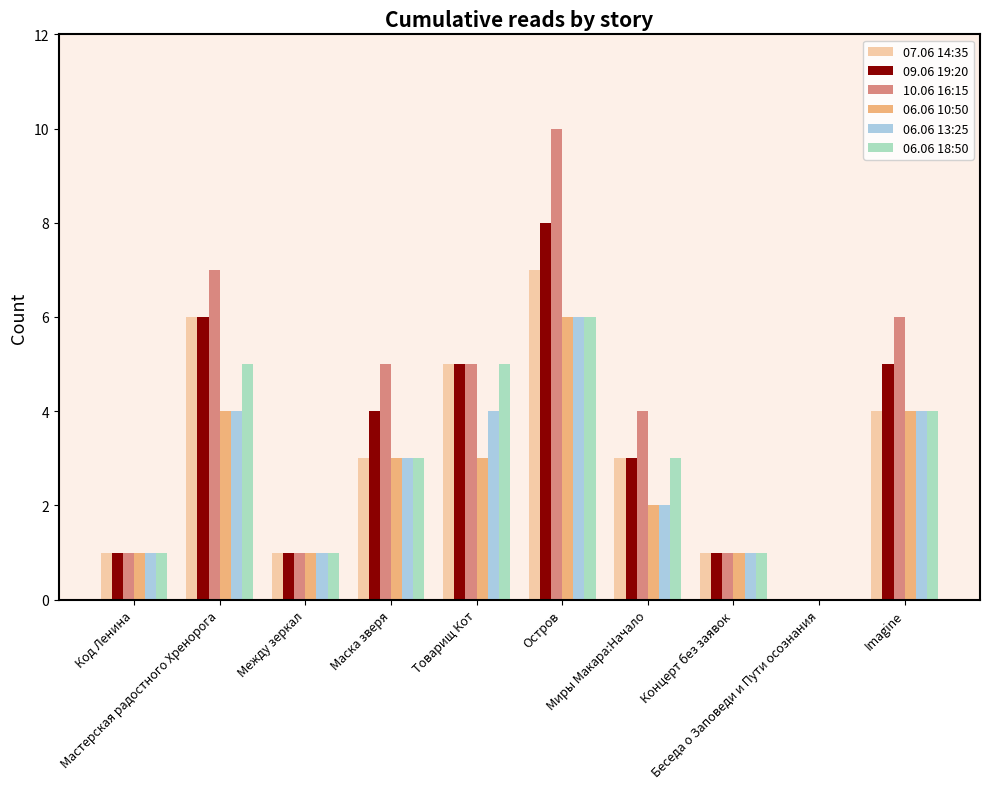

Reading right to left, list all the values displayed in this chart.

07.06 14:35: Imagine=4	Беседа о Заповеди и Пути осознания=0	Концерт без заявок=1	Миры Макара:Начало=3	Остров=7	Товарищ Кот=5	Маска зверя=3	Между зеркал=1	Мастерская радостного Хренорога=6	Код Ленина=1
09.06 19:20: Imagine=5	Беседа о Заповеди и Пути осознания=0	Концерт без заявок=1	Миры Макара:Начало=3	Остров=8	Товарищ Кот=5	Маска зверя=4	Между зеркал=1	Мастерская радостного Хренорога=6	Код Ленина=1
10.06 16:15: Imagine=6	Беседа о Заповеди и Пути осознания=0	Концерт без заявок=1	Миры Макара:Начало=4	Остров=10	Товарищ Кот=5	Маска зверя=5	Между зеркал=1	Мастерская радостного Хренорога=7	Код Ленина=1
06.06 10:50: Imagine=4	Беседа о Заповеди и Пути осознания=0	Концерт без заявок=1	Миры Макара:Начало=2	Остров=6	Товарищ Кот=3	Маска зверя=3	Между зеркал=1	Мастерская радостного Хренорога=4	Код Ленина=1
06.06 13:25: Imagine=4	Беседа о Заповеди и Пути осознания=0	Концерт без заявок=1	Миры Макара:Начало=2	Остров=6	Товарищ Кот=4	Маска зверя=3	Между зеркал=1	Мастерская радостного Хренорога=4	Код Ленина=1
06.06 18:50: Imagine=4	Беседа о Заповеди и Пути осознания=0	Концерт без заявок=1	Миры Макара:Начало=3	Остров=6	Товарищ Кот=5	Маска зверя=3	Между зеркал=1	Мастерская радостного Хренорога=5	Код Ленина=1